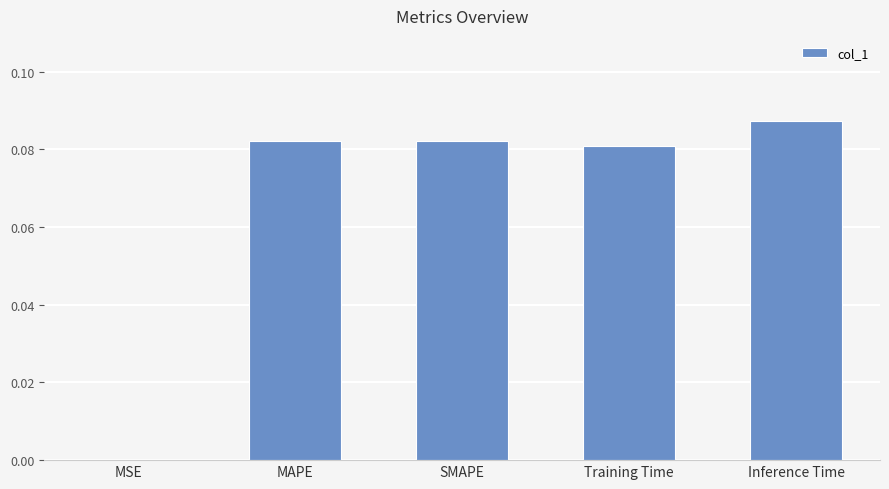

What is the sum of all values?

0.3